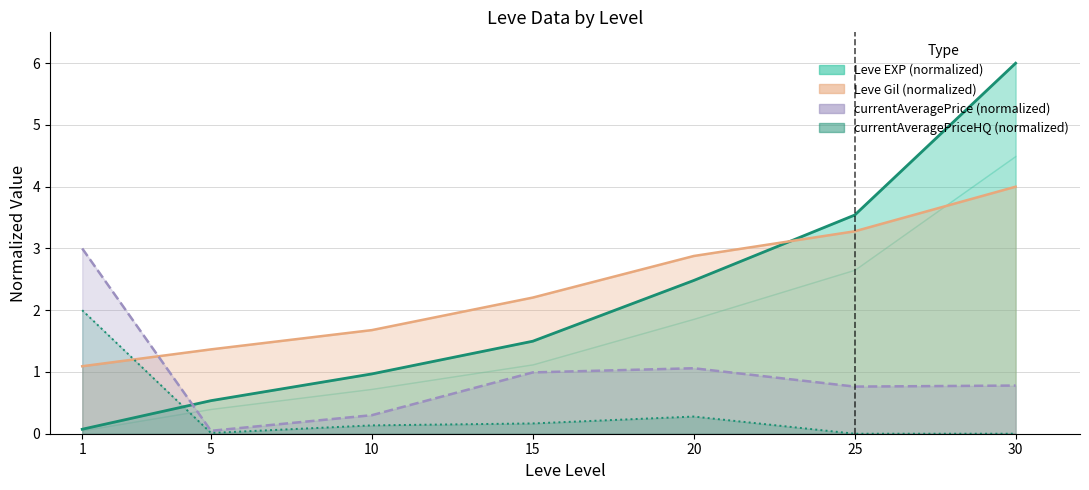

What is the difference between the maximum and minimum values in the currentAveragePriceHQ series?

2.0